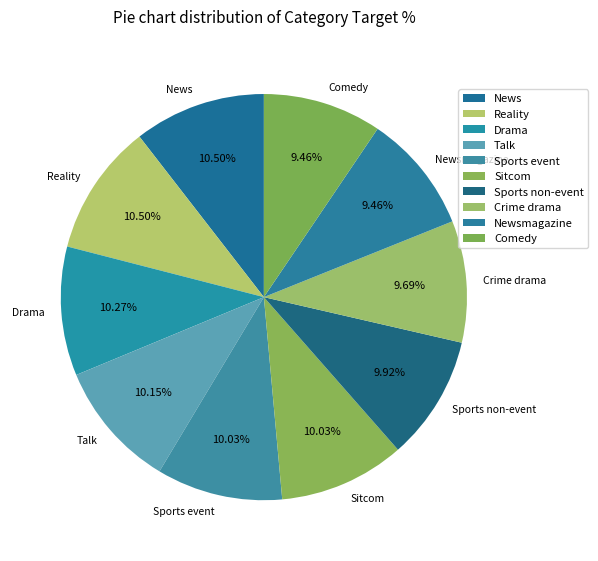

True or false: Sports event accounts for 10% of the total.

True